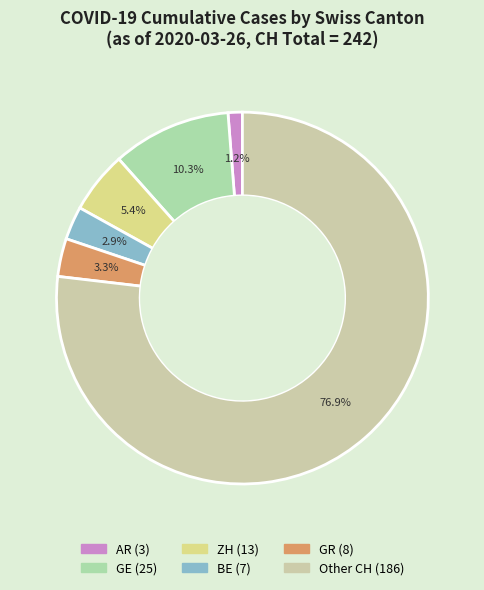

How many slices are in this pie chart?

6